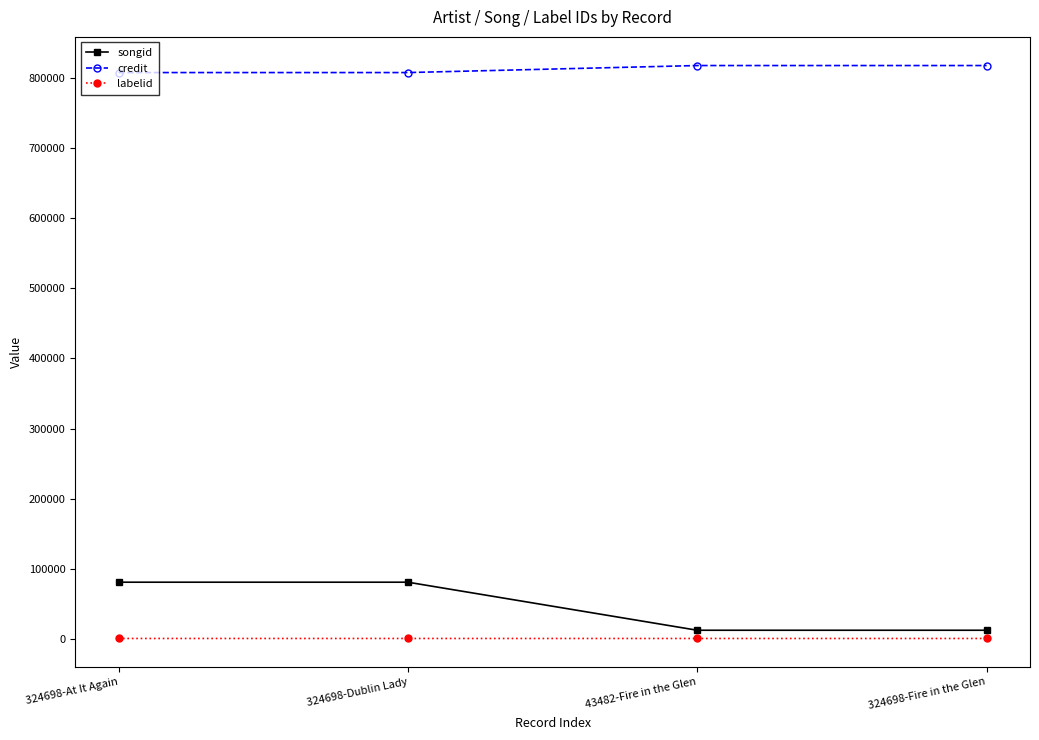

What is the sum of the songid values at 324698-At It Again and 324698-Dublin Lady?

162168